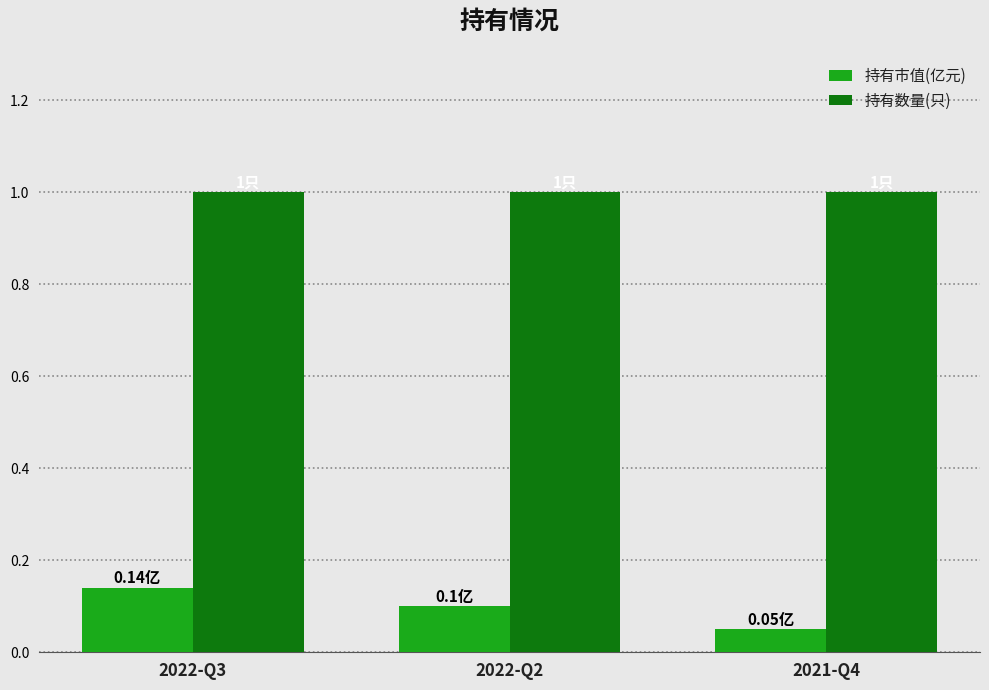

How many groups of bars are there?

3